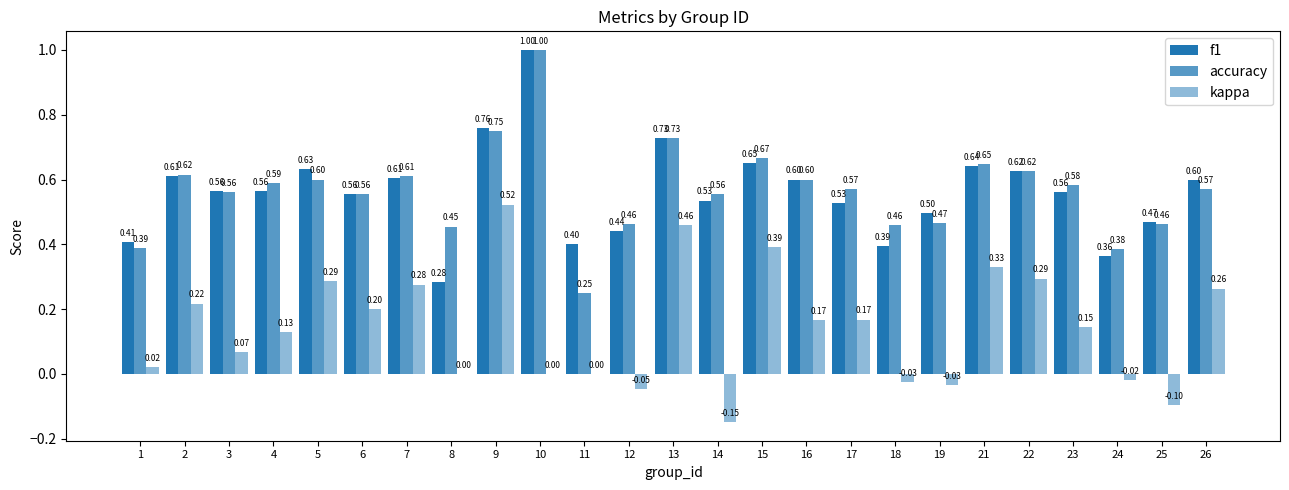

What is the smallest value displayed?

-0.1